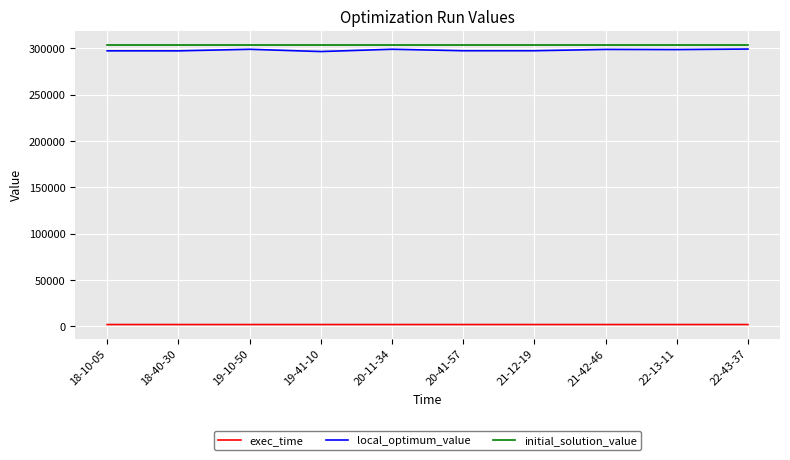

Which series has the widest spread of values?

local_optimum_value